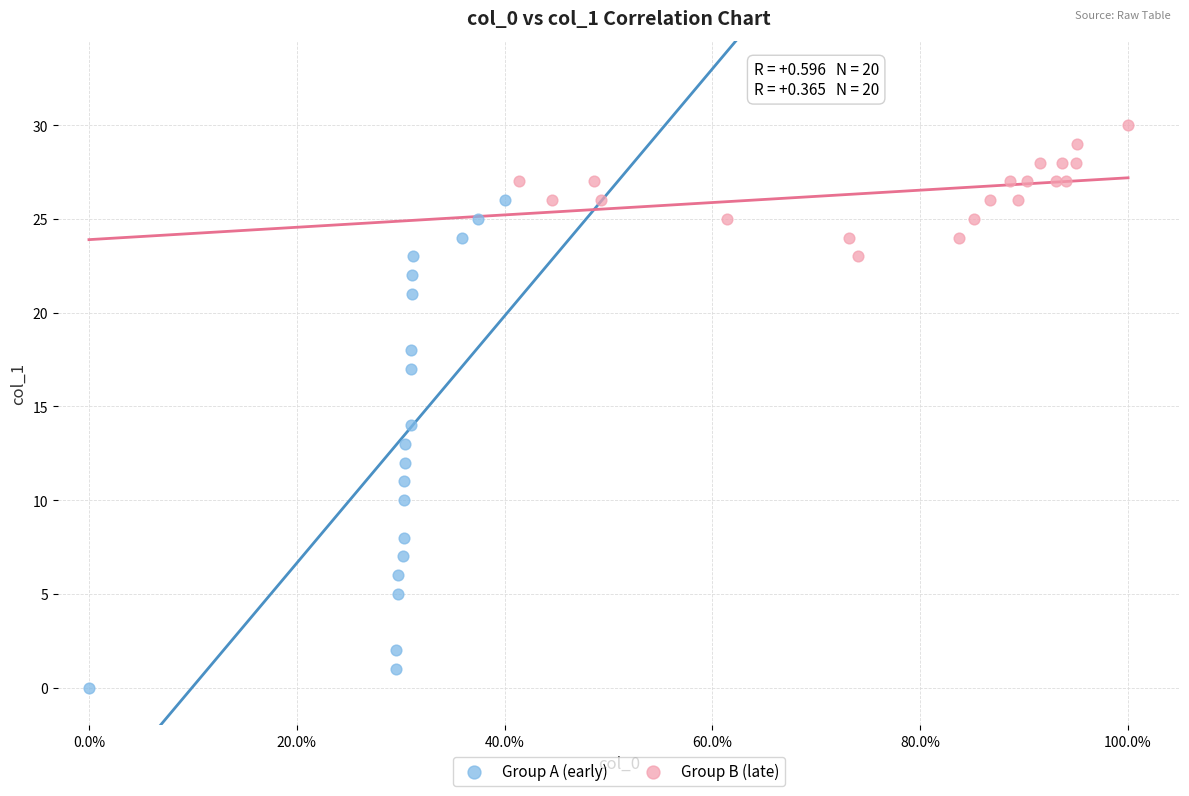

Which series has the widest spread of Y values?

Group A (early)